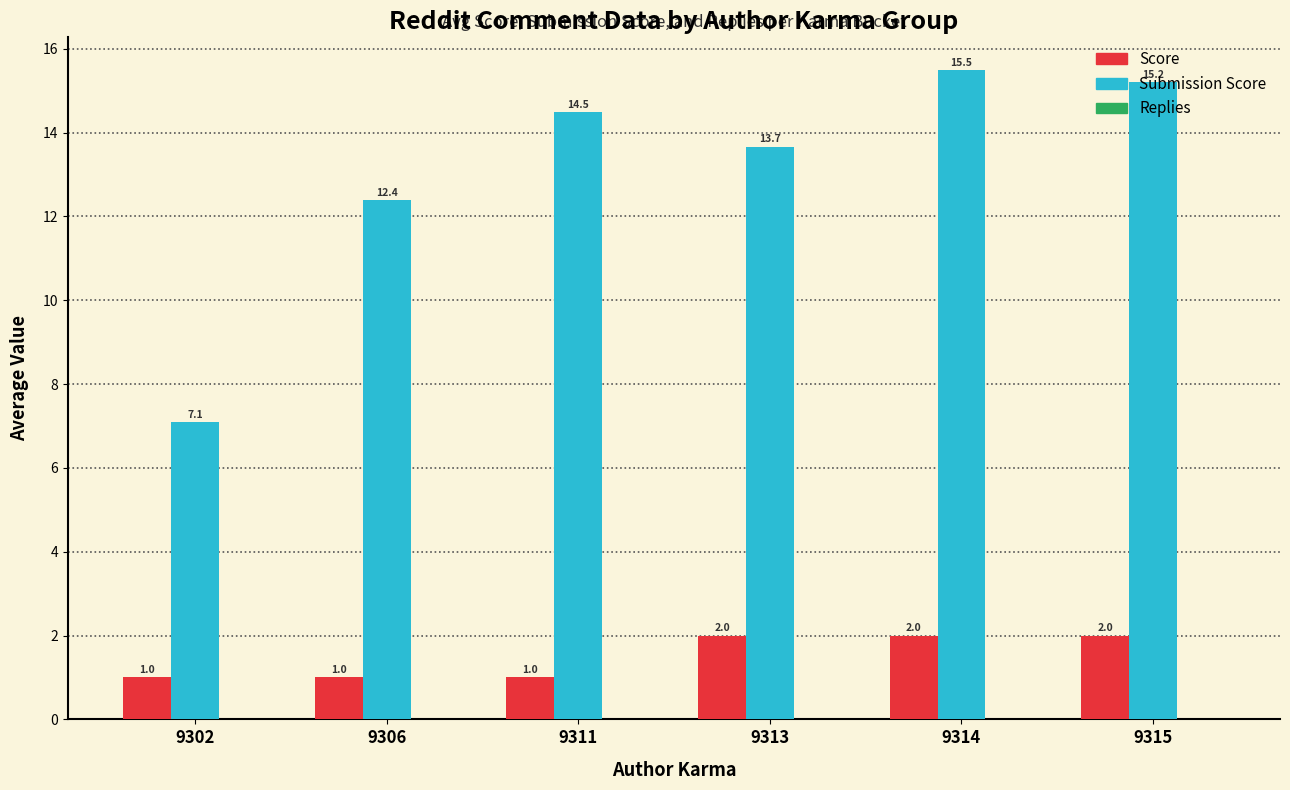

What is the average value of the Score series?

1.5